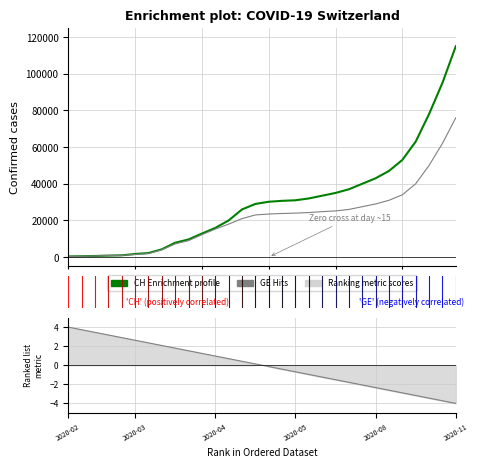

Between 14 and 25, which series saw the biggest shift?

CH (Enrichment profile)